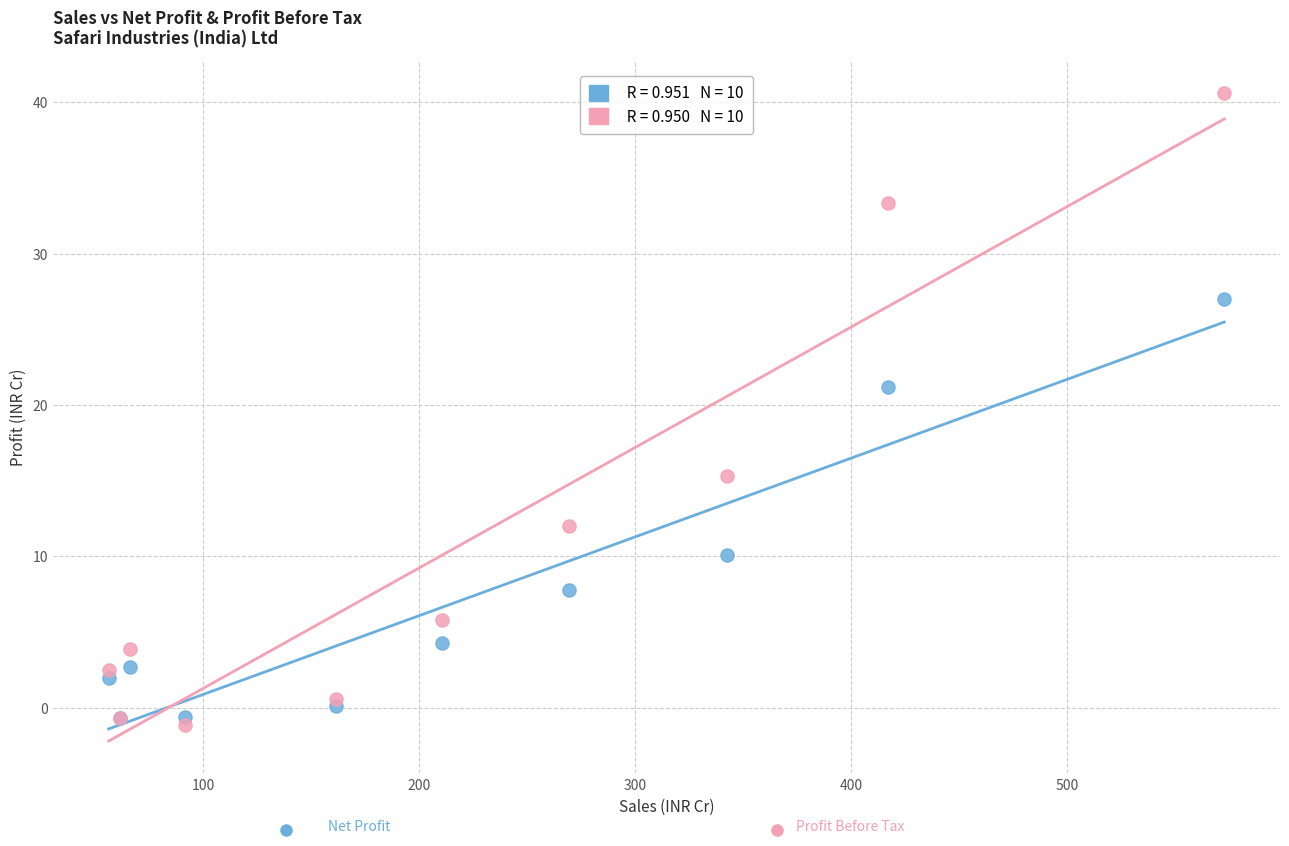

Across all series, what Y value is closest to 19?

21.2